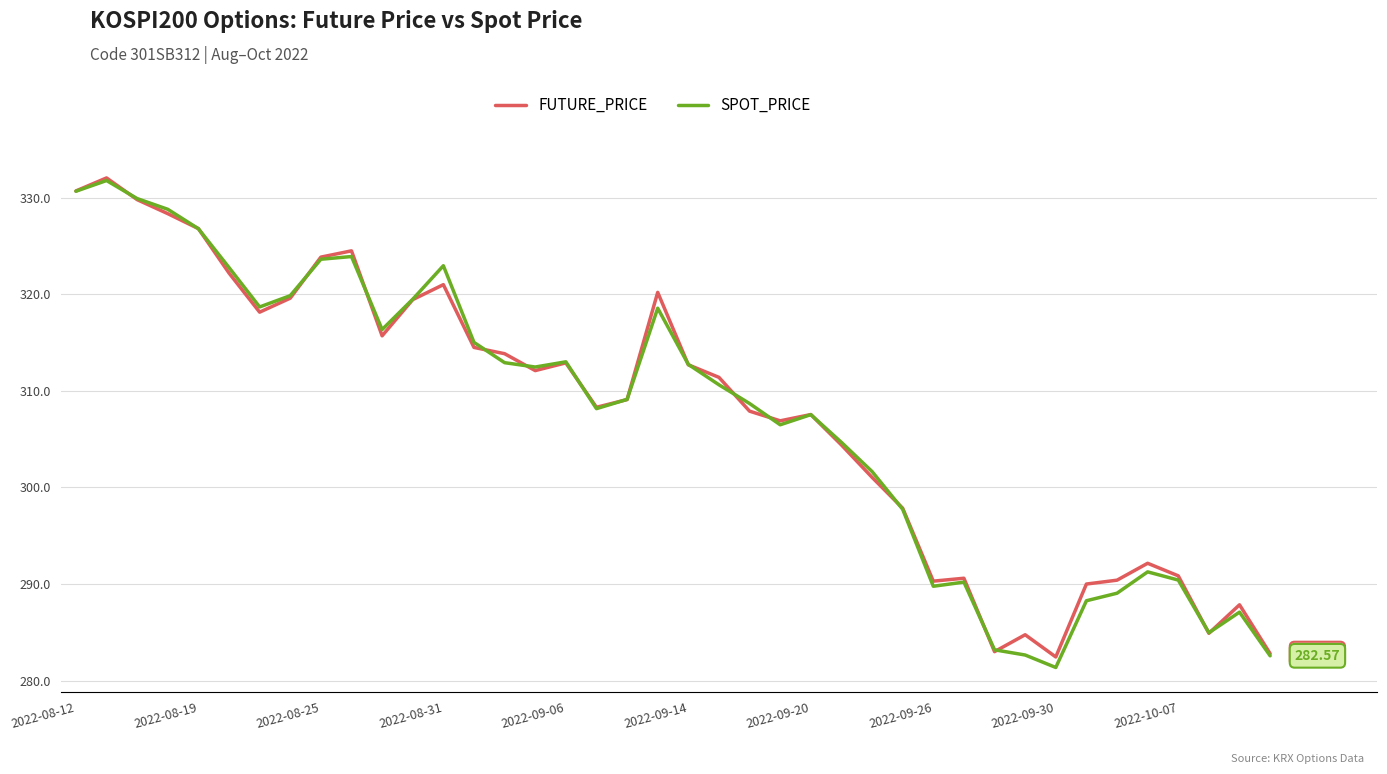

Does the chart have visible grid lines?

Yes